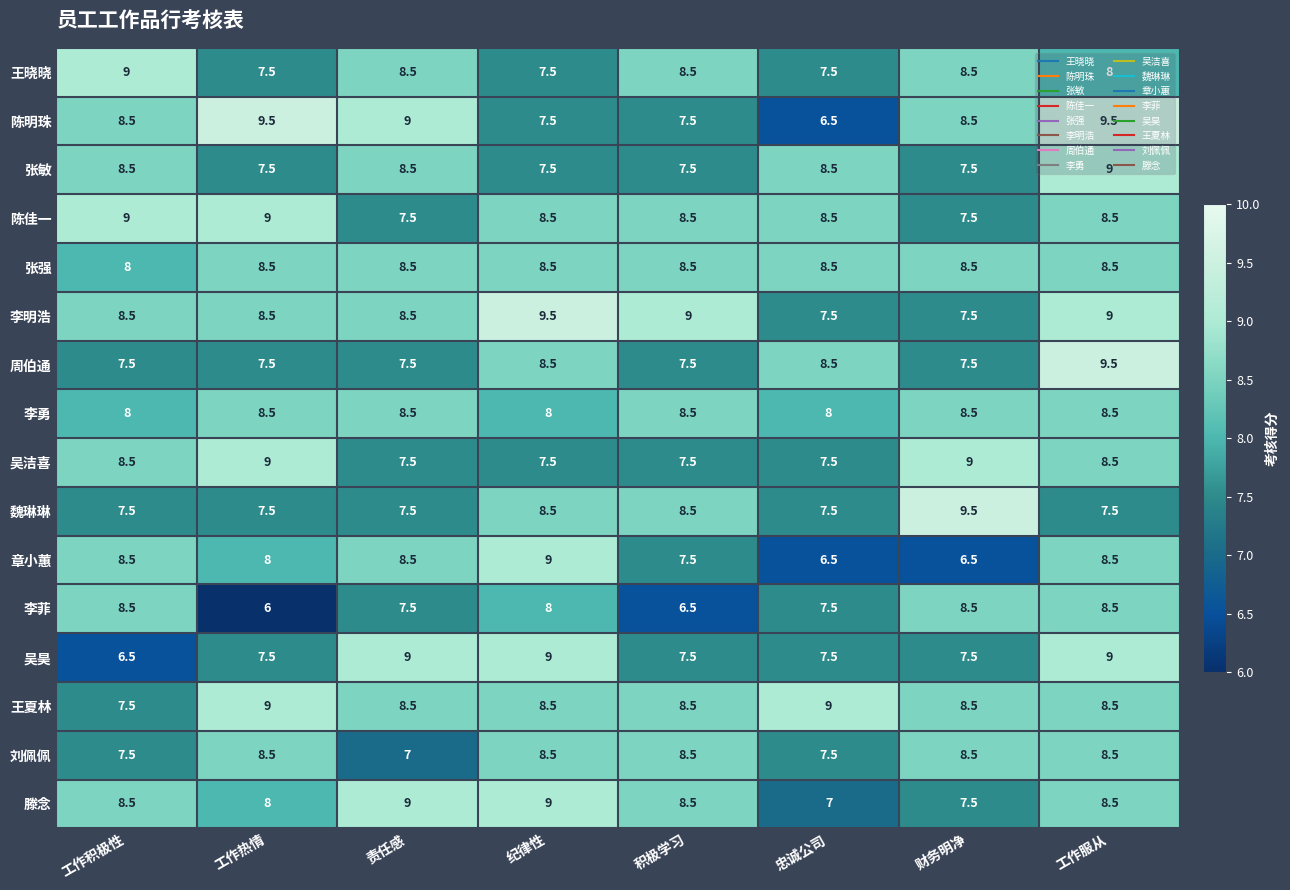

What is the average value of the 王夏林 series?

8.5